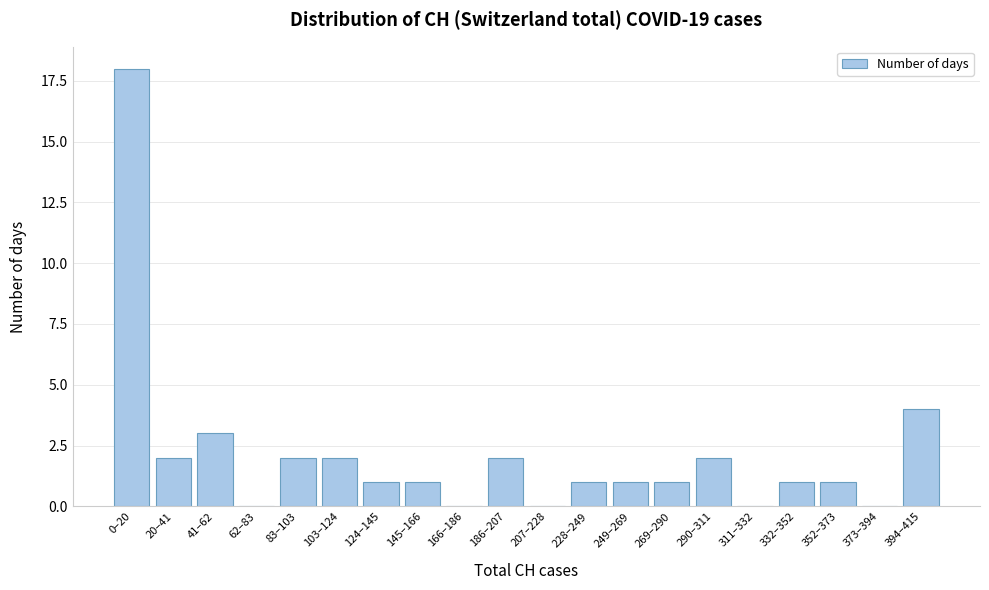

Reading right to left, extract all data points from this chart.

394–415=4	373–394=0	352–373=1	332–352=1	311–332=0	290–311=2	269–290=1	249–269=1	228–249=1	207–228=0	186–207=2	166–186=0	145–166=1	124–145=1	103–124=2	83–103=2	62–83=0	41–62=3	20–41=2	0–20=18